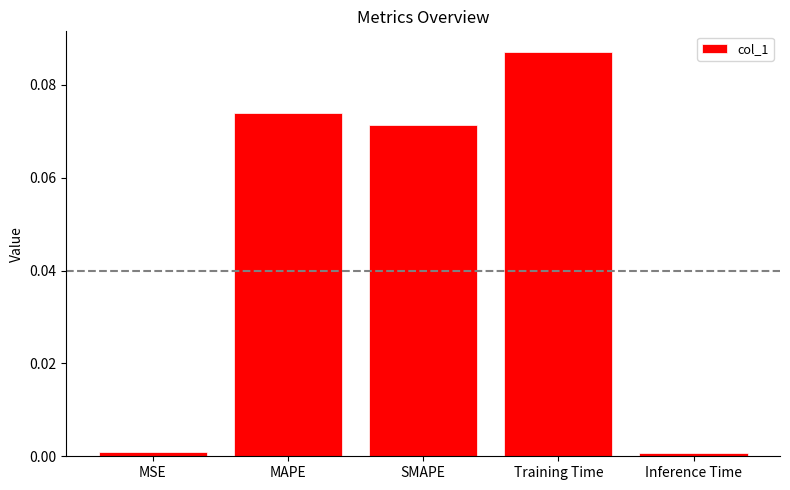

What is the label of the 2nd bar from the left?

MAPE